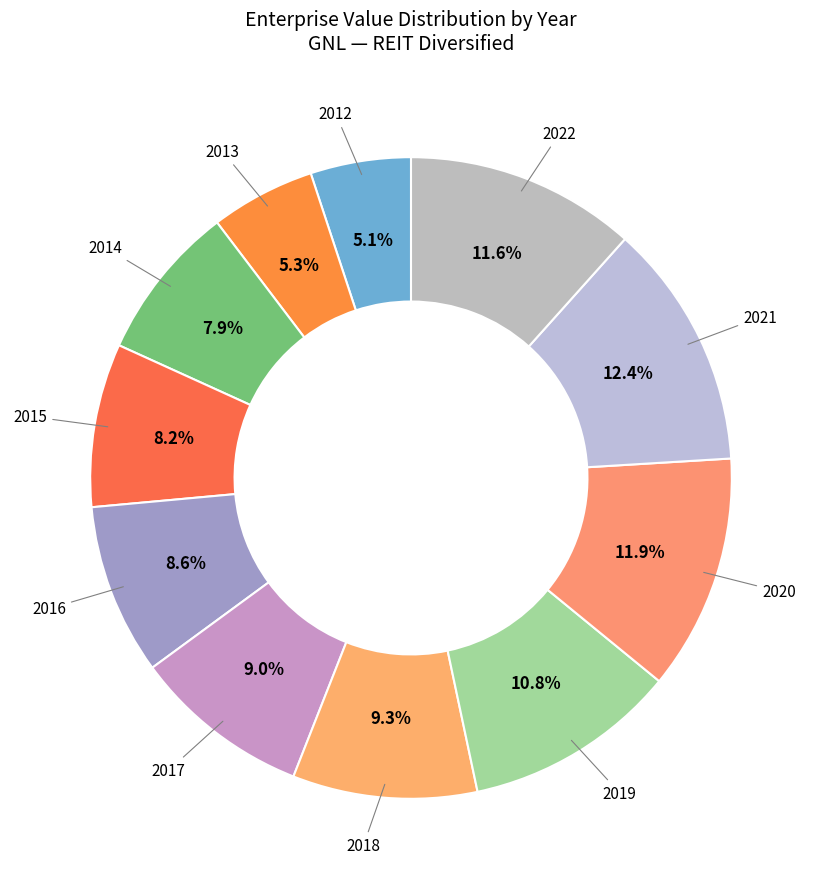

Which category has the smallest portion of the pie?

2012